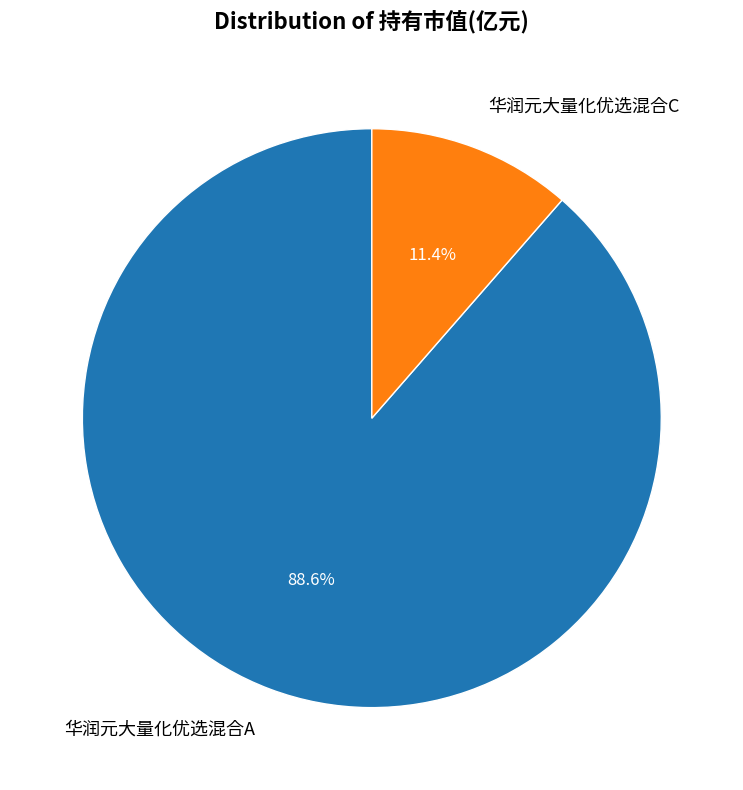

To the nearest percent, what percentage of the pie is 华润元大量化优选混合C?

11%